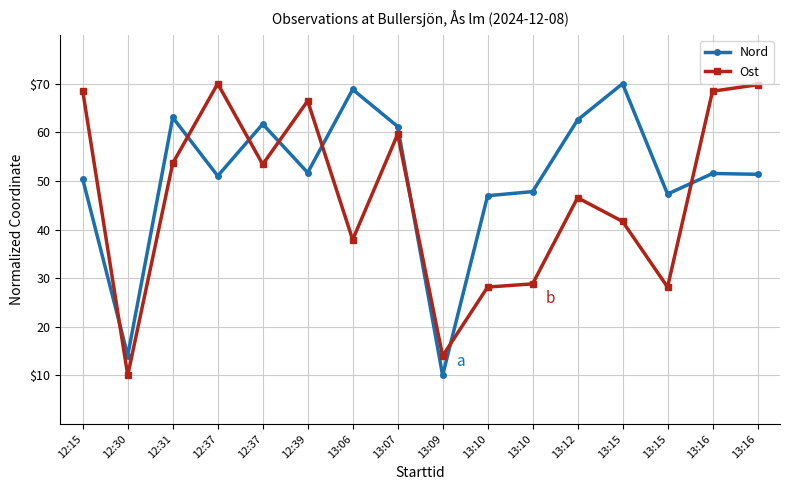

At which label does Nord reach its peak?

13:15